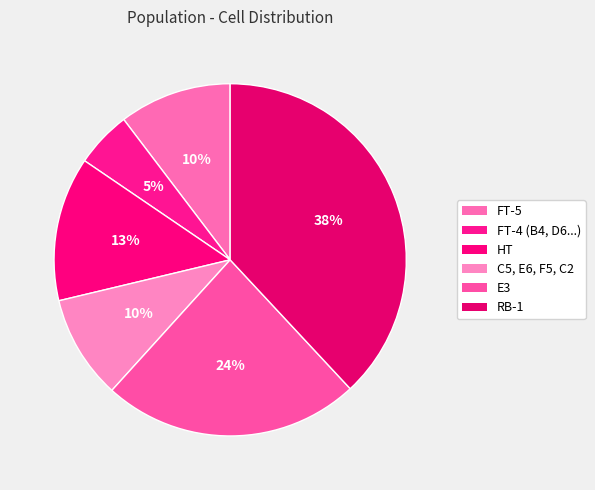

How many segments does this pie chart have?

6